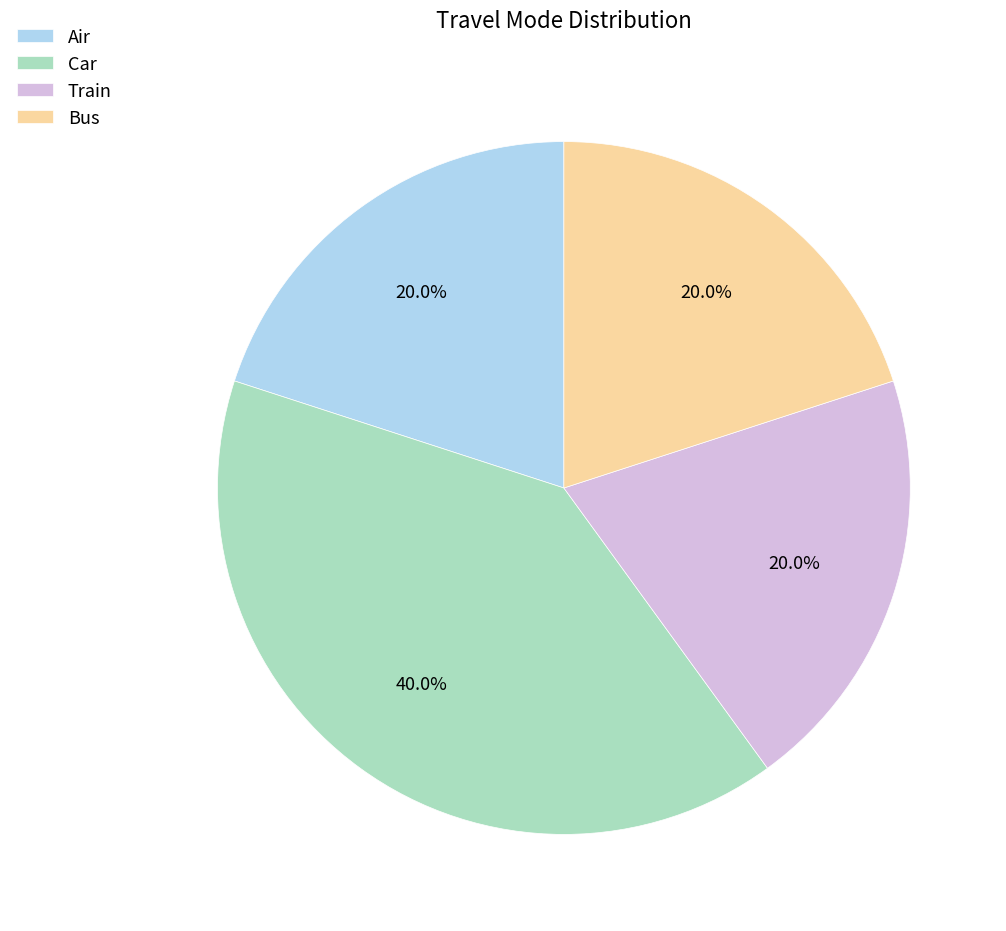

What is the total percentage of Train and Air?

40.0%